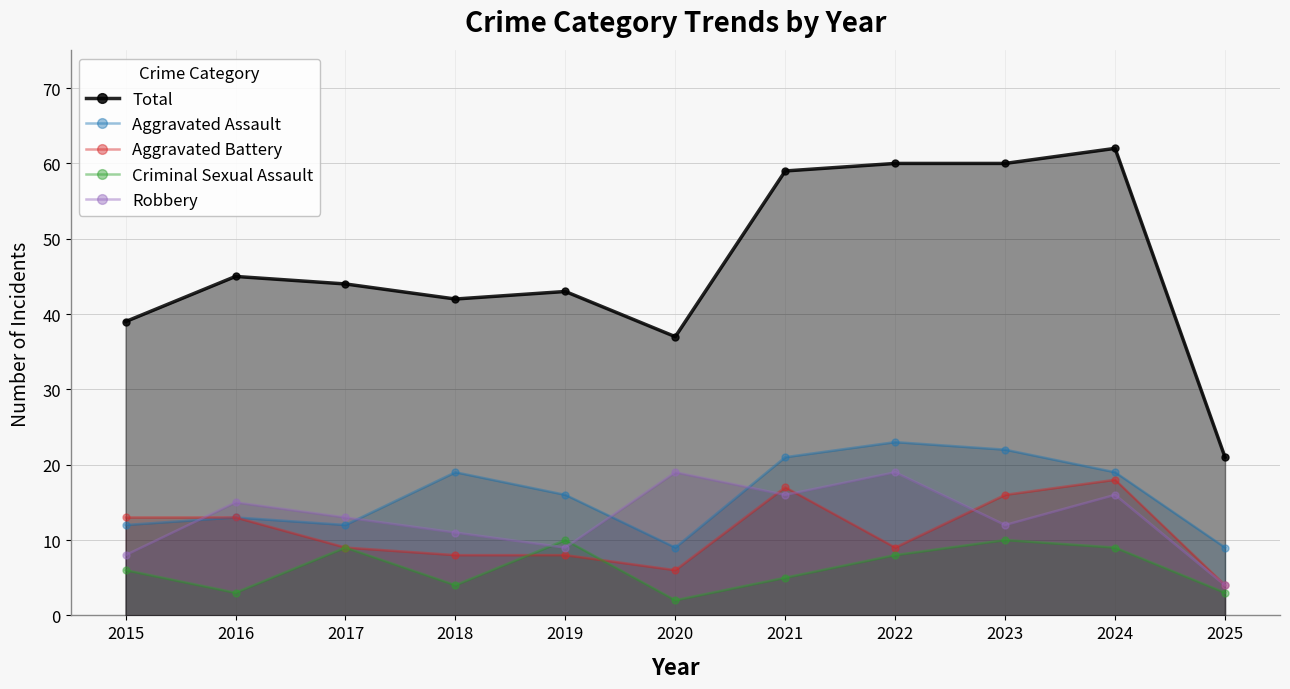

Reading left to right, what are all the values shown in this chart?

Total: 39	45	44	42	43	37	59	60	60	62	21
Aggravated Assault: 12	13	12	19	16	9	21	23	22	19	9
Aggravated Battery: 13	13	9	8	8	6	17	9	16	18	4
Criminal Sexual Assault: 6	3	9	4	10	2	5	8	10	9	3
Robbery: 8	15	13	11	9	19	16	19	12	16	4